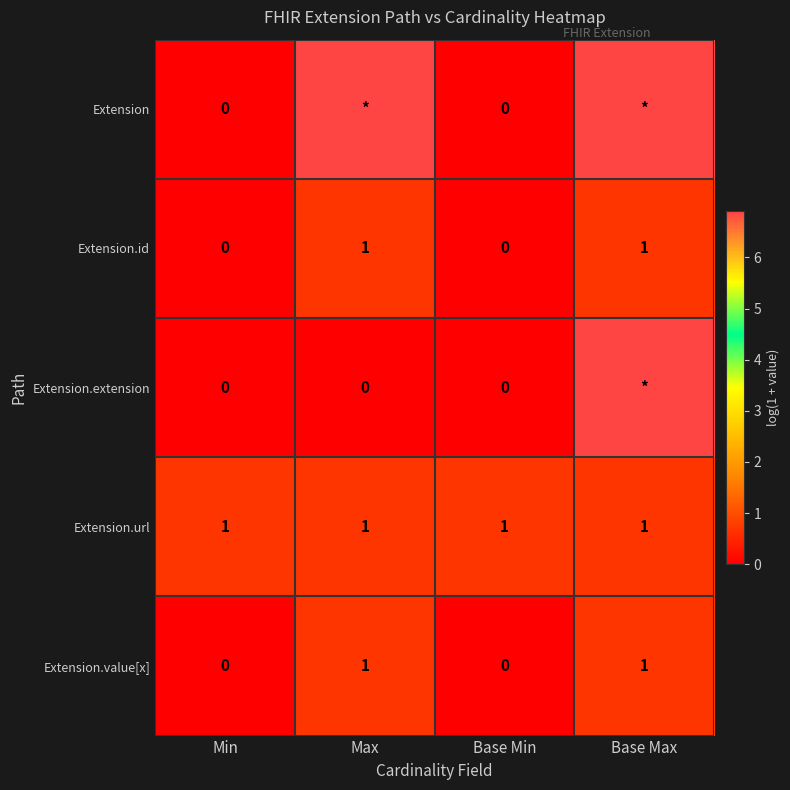

Between Base Max and Min, which is larger?

Base Max